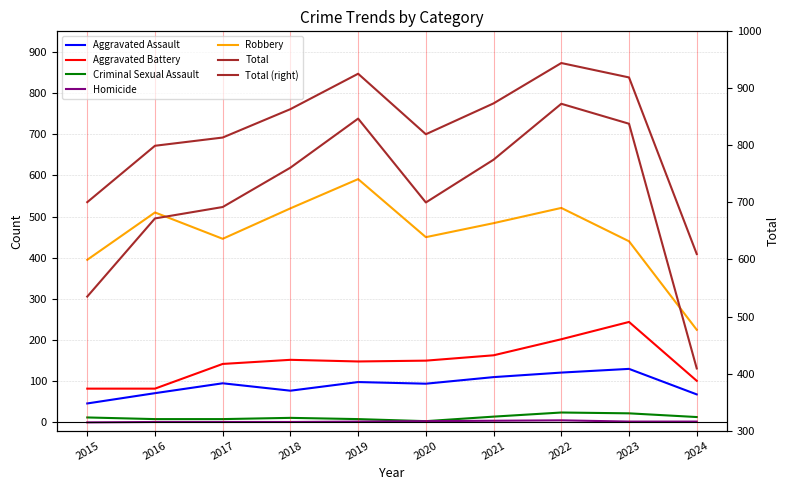

List the series in order of their peak value, highest first.

Total, Robbery, Aggravated Battery, Aggravated Assault, Criminal Sexual Assault, Homicide